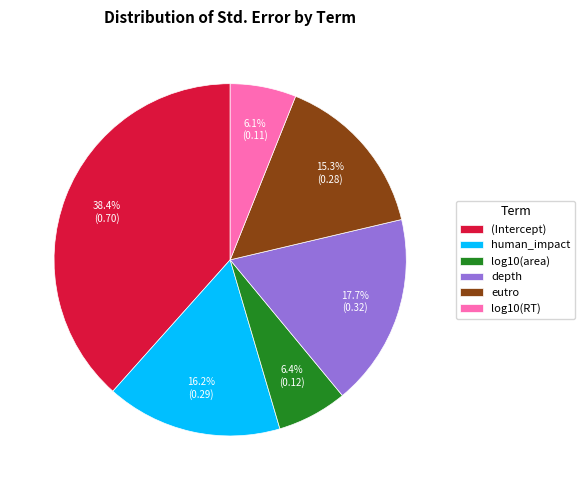

Between log10(RT) and depth, which is larger?

depth